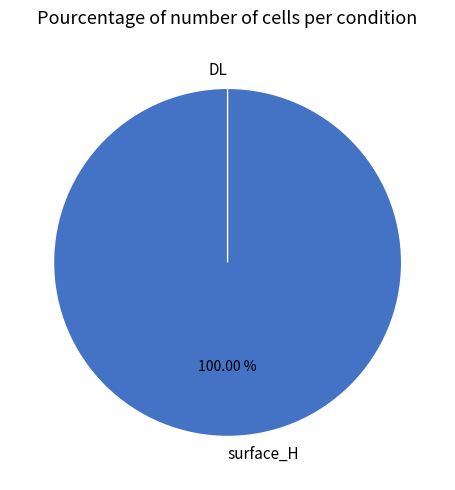

Which category has the smallest portion of the pie?

DL